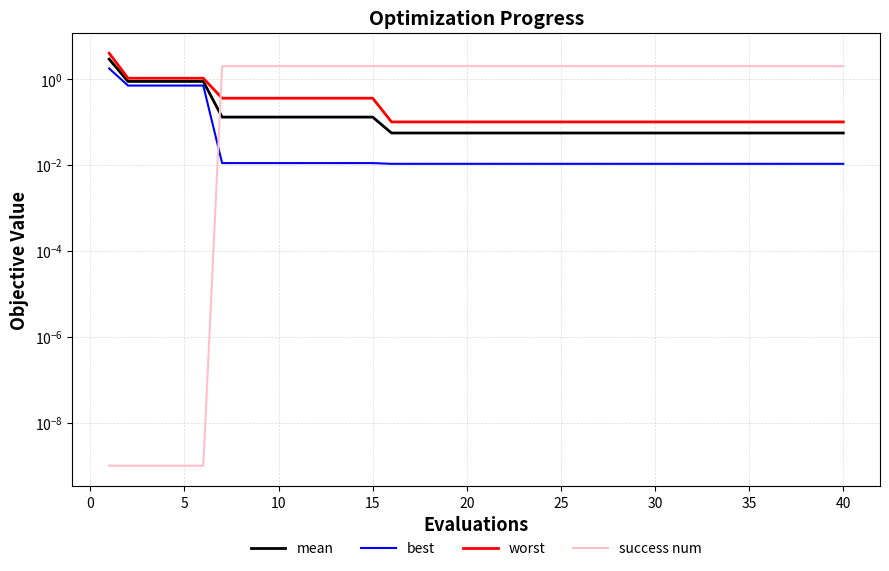

Where is best nearest to the value 0?

15